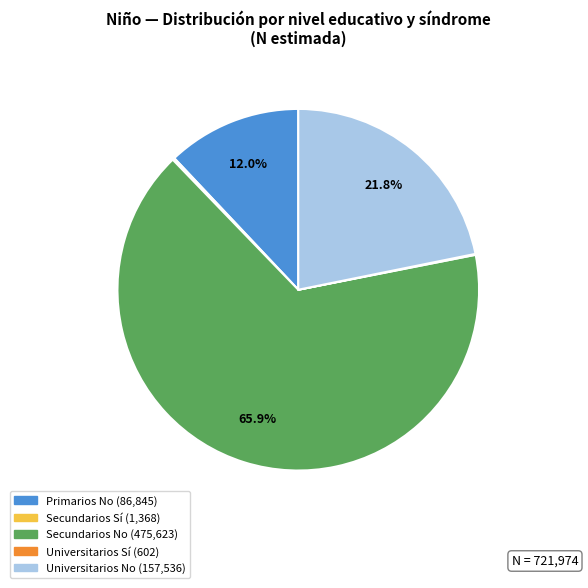

Is there a majority slice in this chart?

Yes